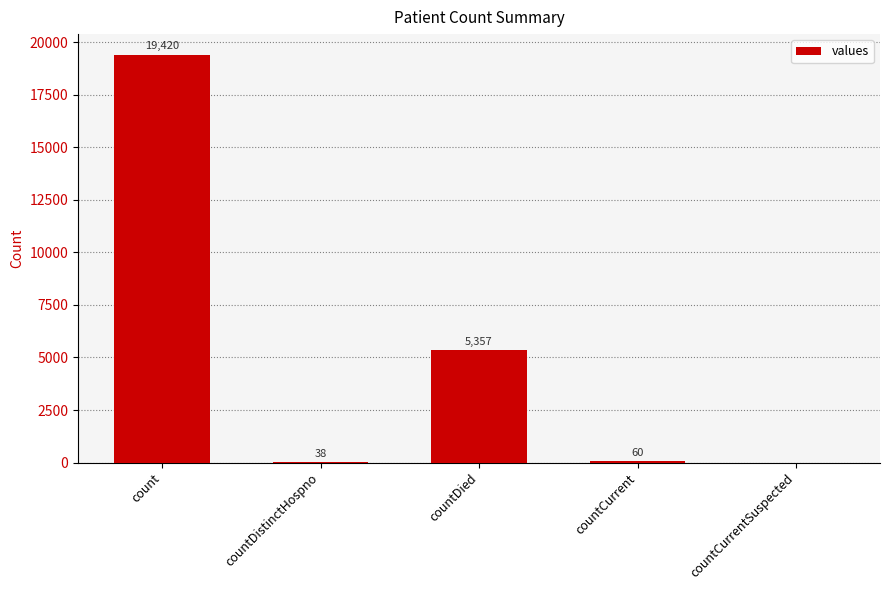

What is the change in value from countDistinctHospno to countCurrent?

+22